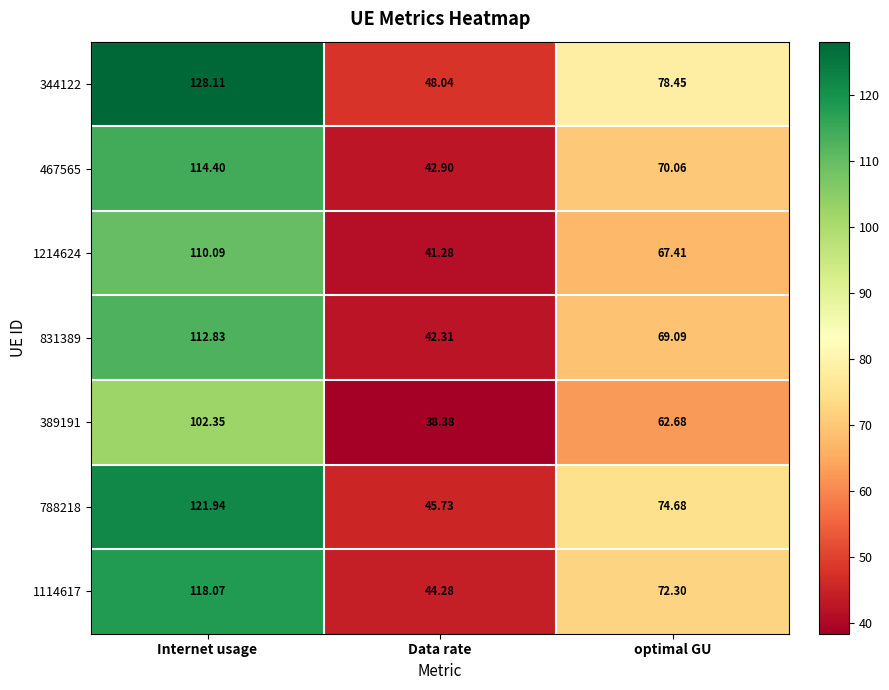

At which label does 467565 reach its minimum?

Data rate